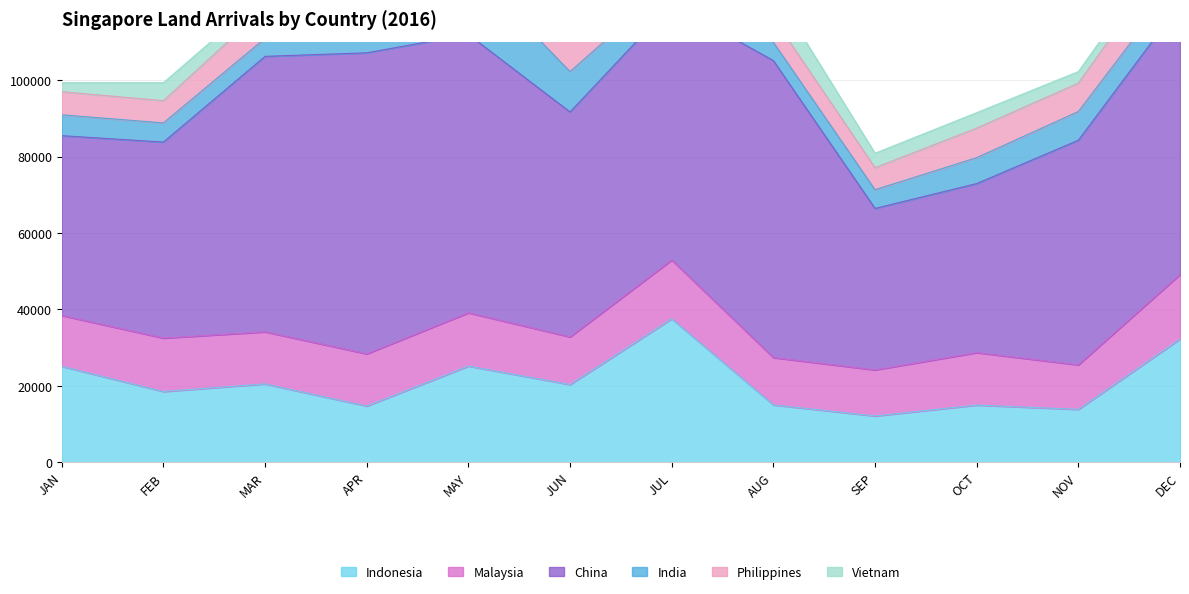

What are all the series names shown in the legend?

Indonesia, Malaysia, China, India, Philippines, Vietnam